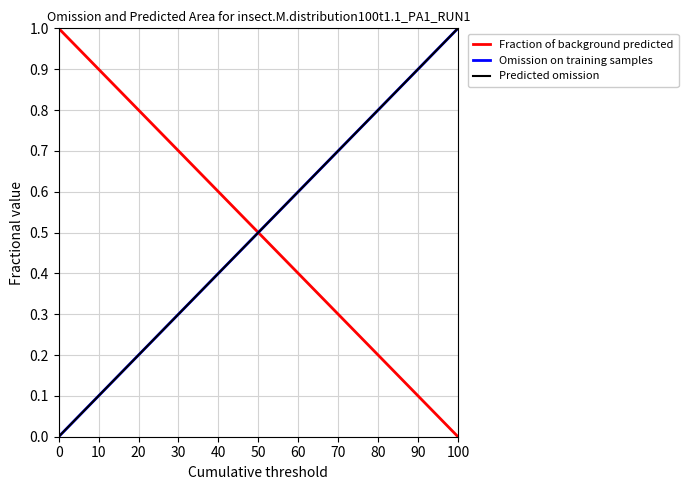

Does the chart have visible grid lines?

Yes